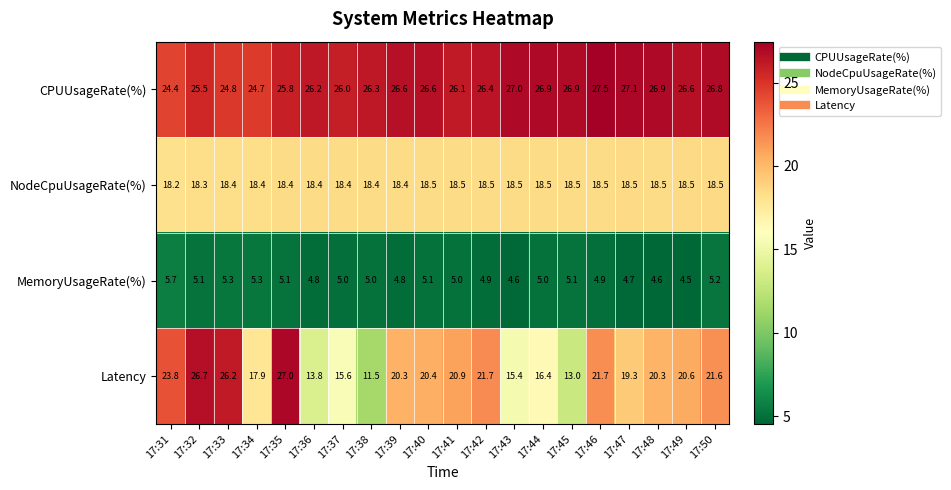

Which series has the largest total across all categories?

CPUUsageRate(%)